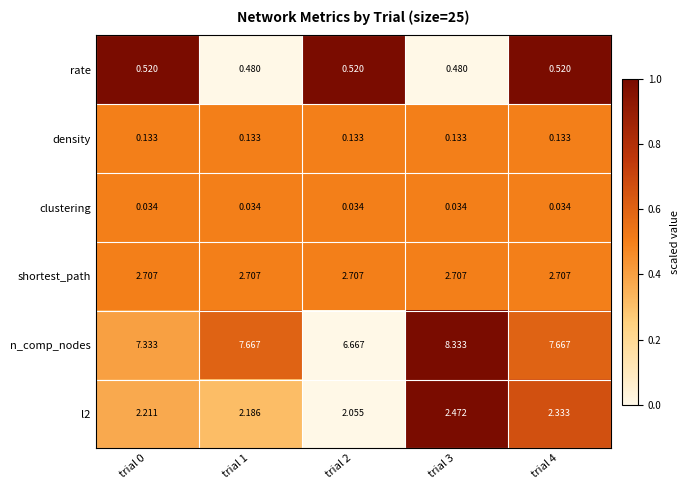

Which series has the widest spread of values?

n_comp_nodes